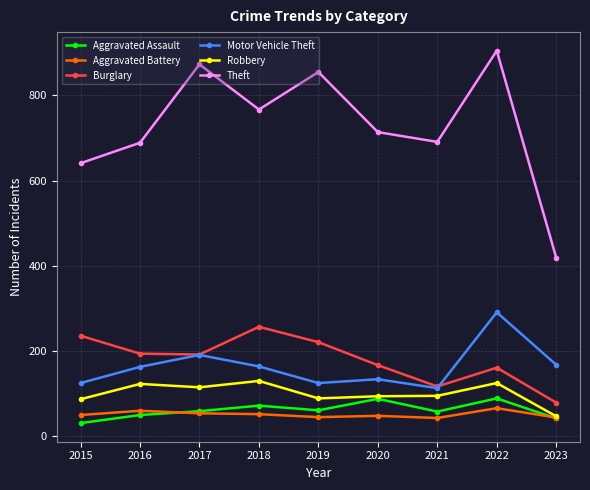

Count the number of data series in this chart.

6